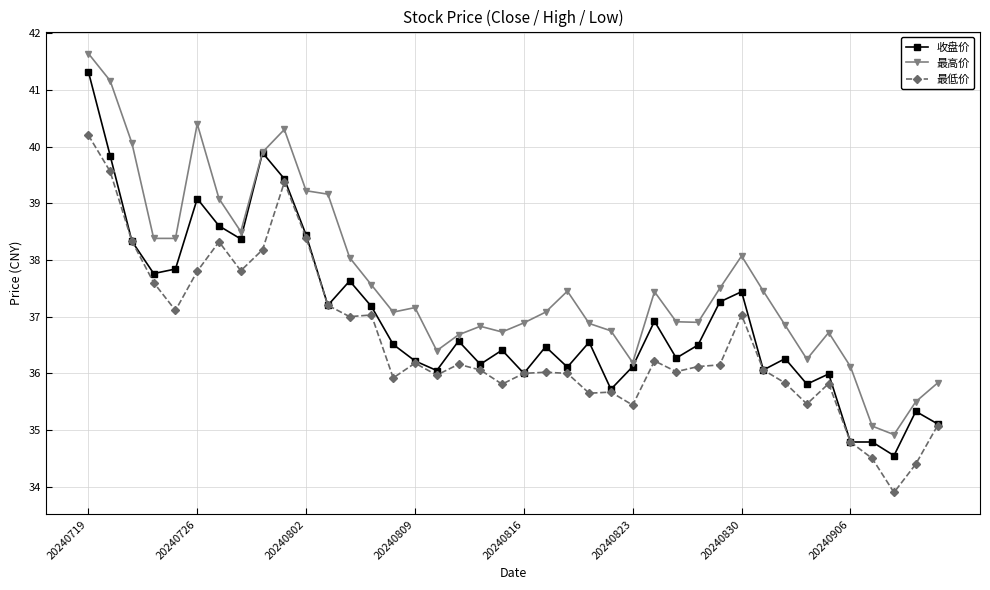

Which series has the largest total across all categories?

最高价